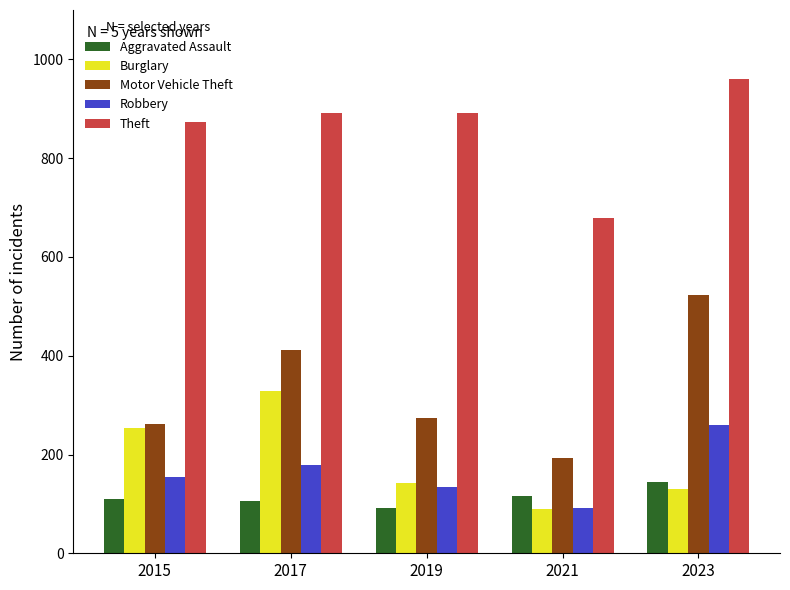

List the labels in order of Burglary value, smallest first.

2021, 2023, 2019, 2015, 2017